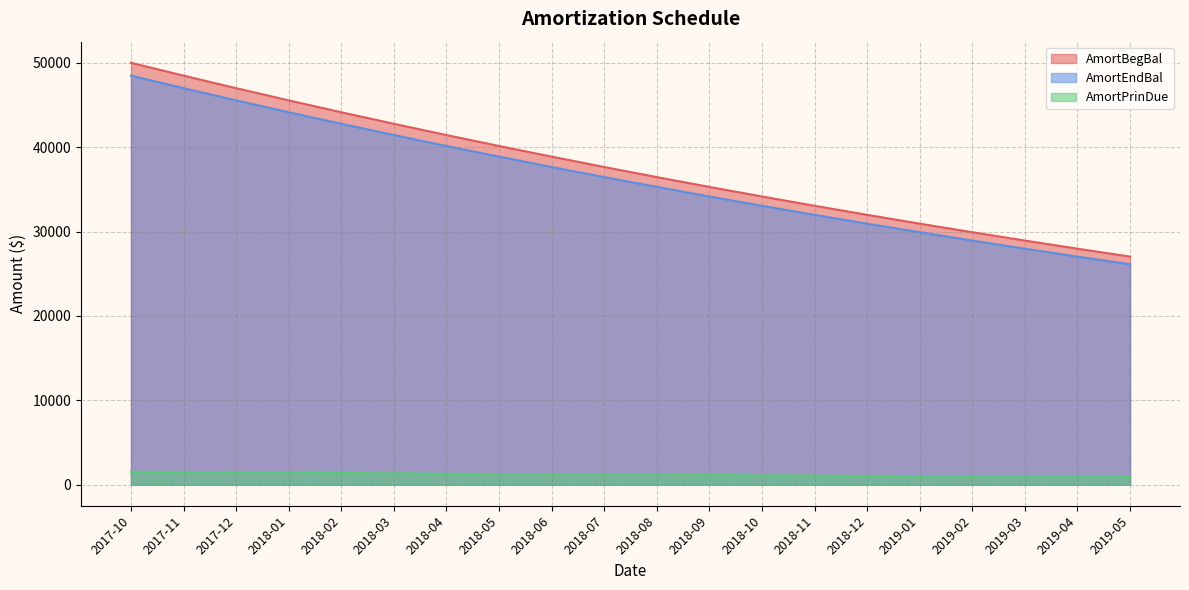

What is the maximum value for AmortEndBal?

48473.9